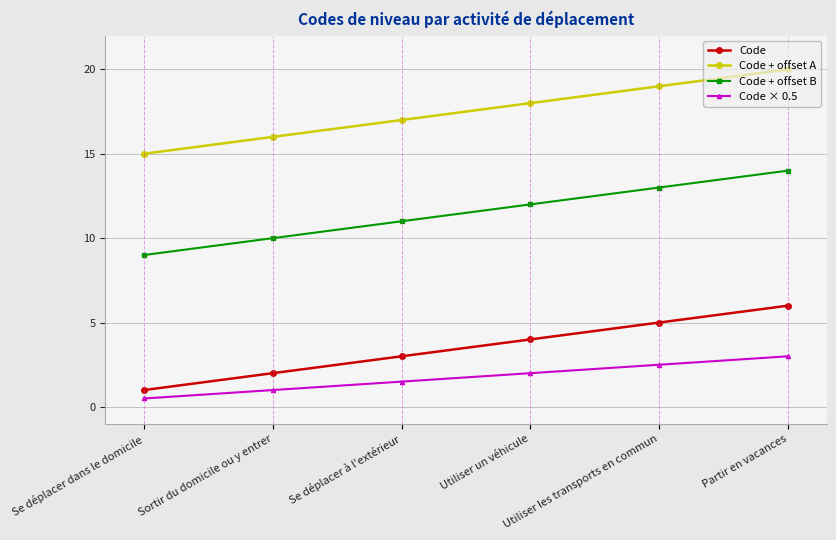

At which label is Code closest to 3?

Se déplacer à l'extérieur